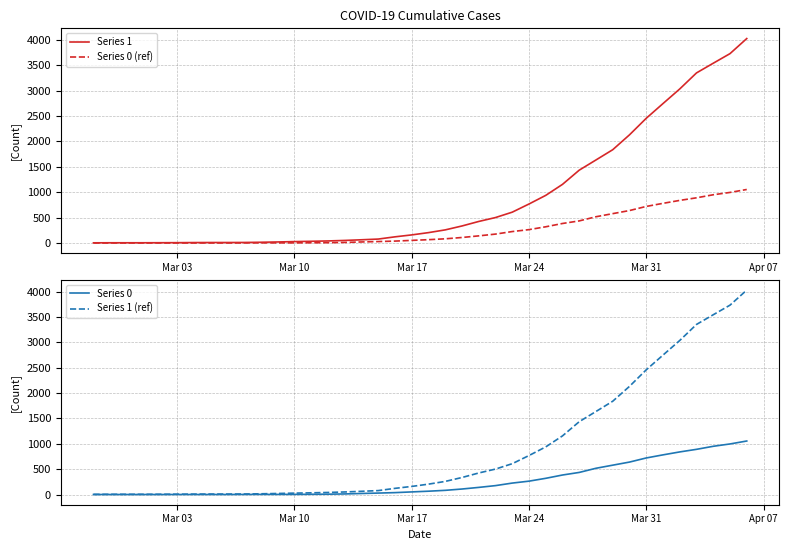

True or false: Series 0 (ref) and Series 0 intersect in this chart.

False